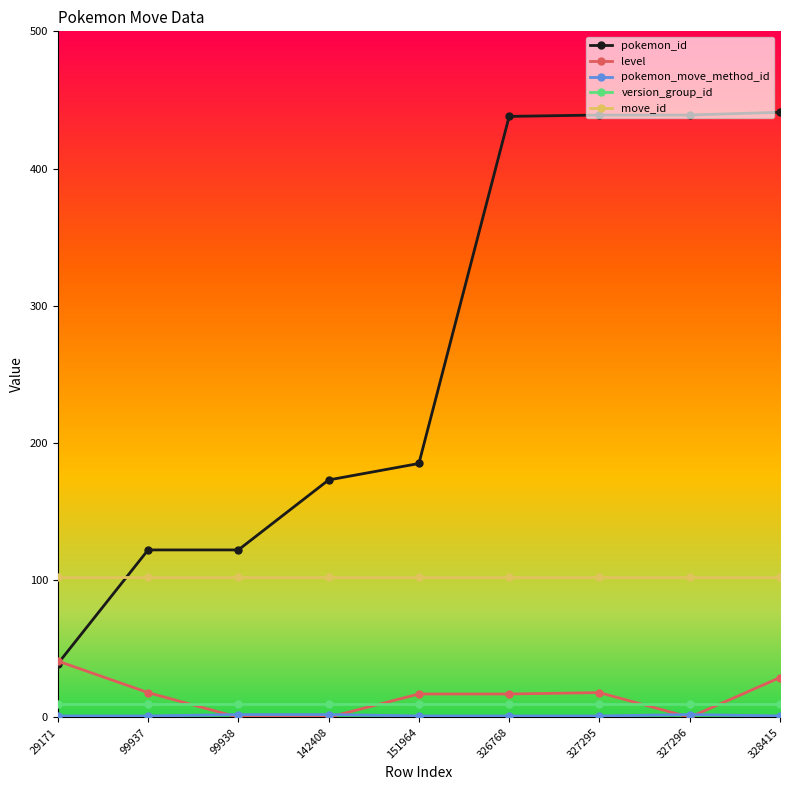

Between 29171 and 142408, which series saw the biggest shift?

pokemon_id